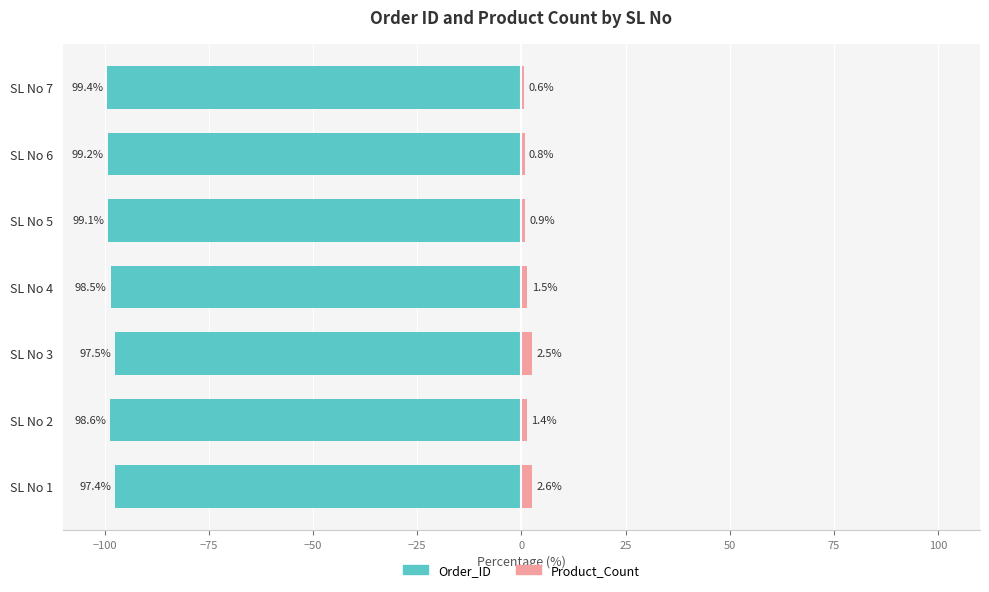

How many bars are there in total?

14